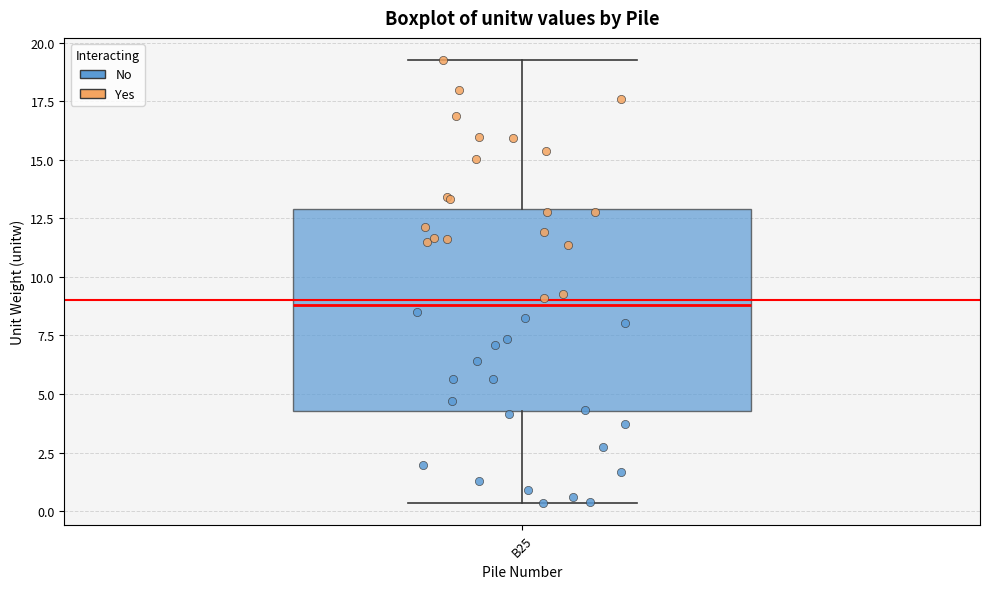

Transcribe this box plot: give where the median line is, the range the box spans, and where the two whiskers end, as read against the y-axis. The values are not printed on the chart, so give them approximately, as read against the axis.

median 9.0, box 4.5 to 13.0, whiskers 0.5 to 19.5